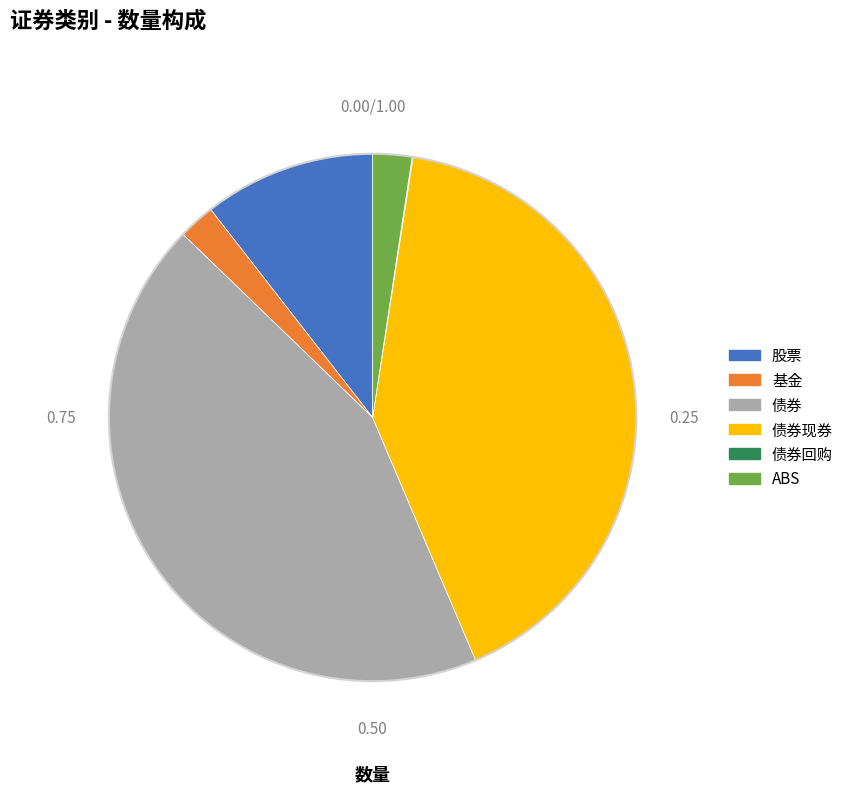

Is there any slice that represents more than half of the pie?

No